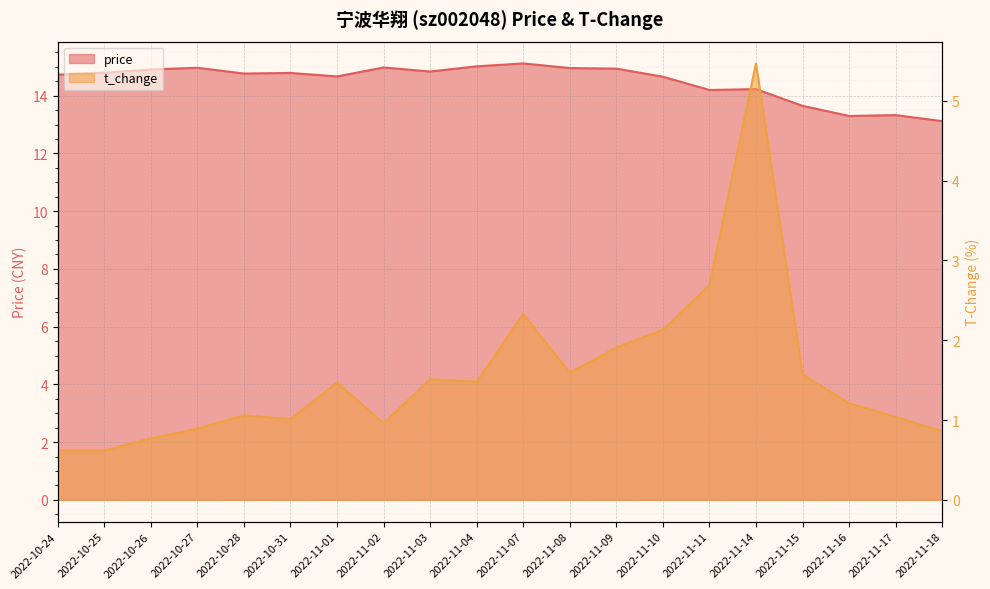

What position from the right is 2022-10-31?

15